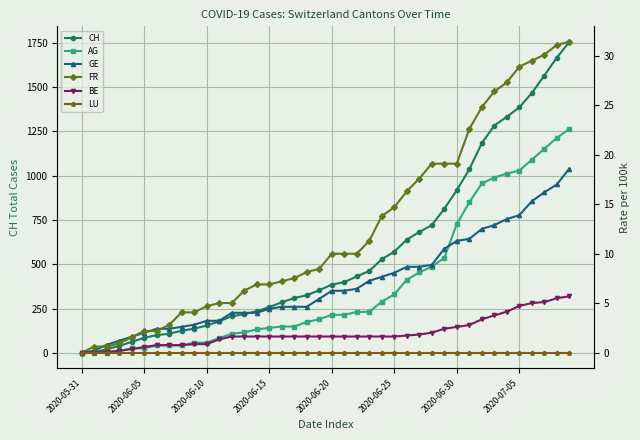

Is the value of AG at 30 greater than the value of BE at 18?

Yes